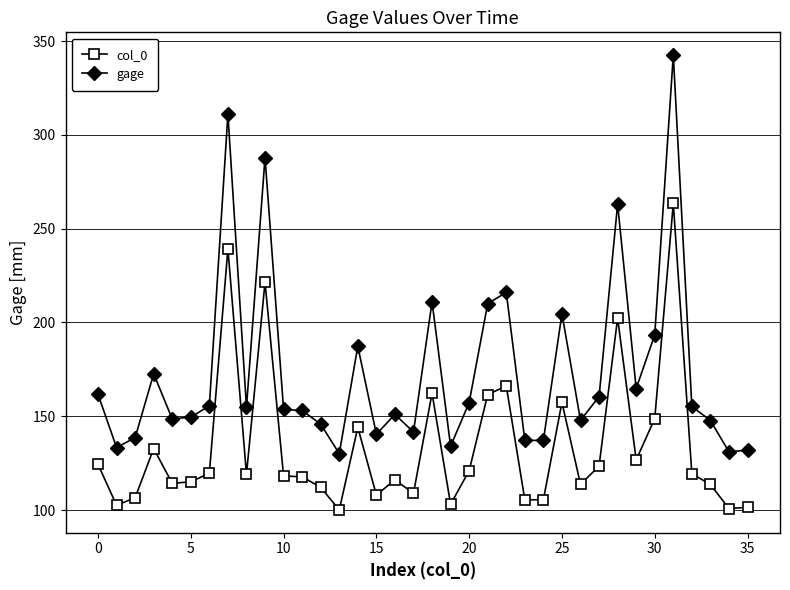

How many series are shown in this chart?

2